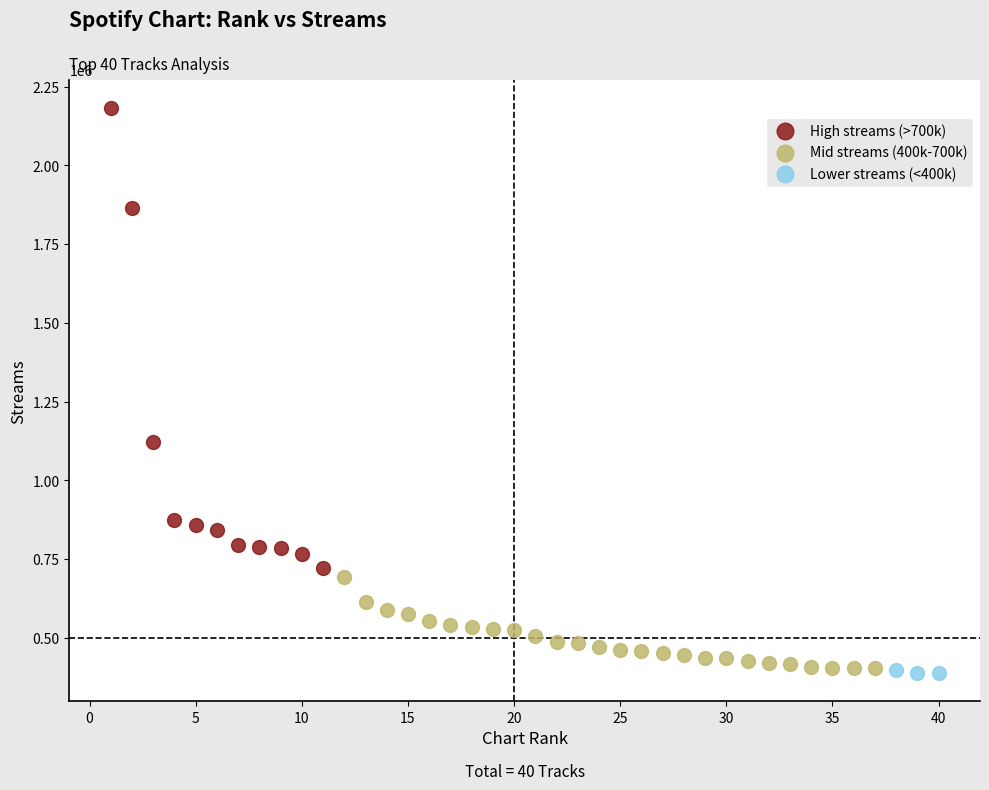

Which series reaches the maximum Y coordinate?

High streams (>700k)